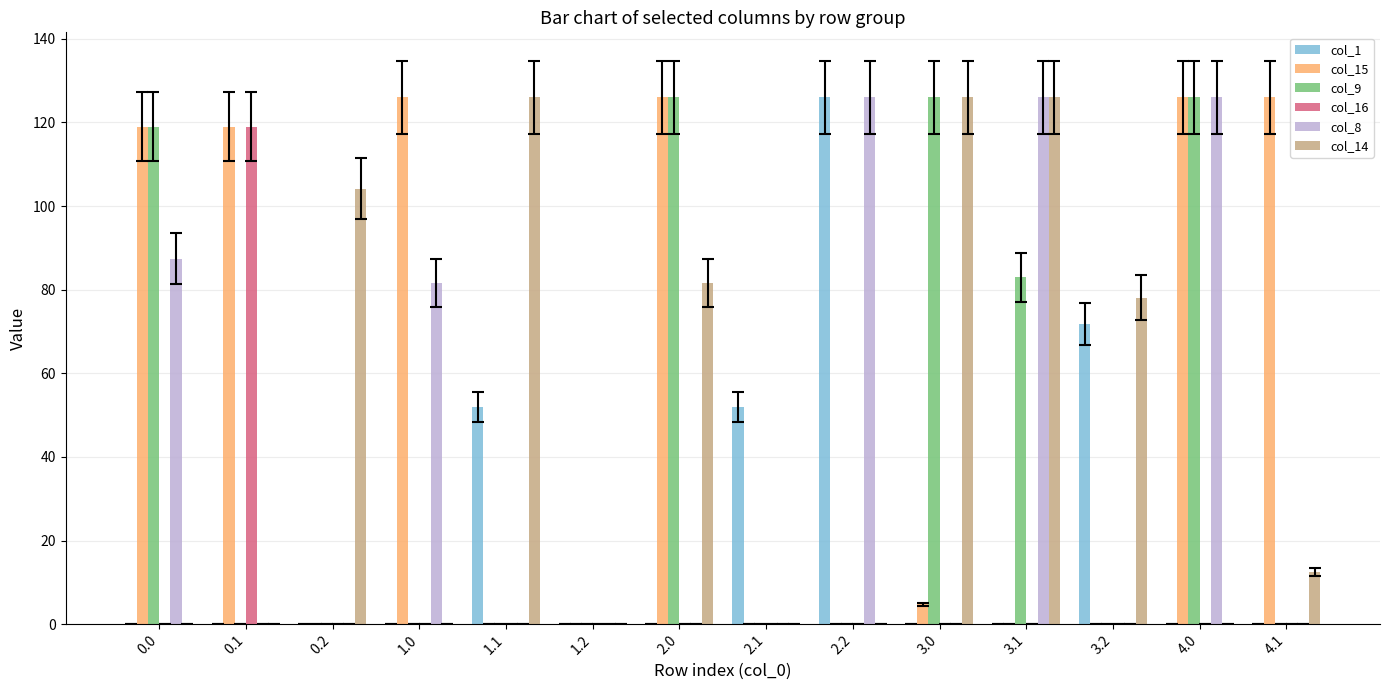

What is the spread (max minus min) of values at 3.2?

78.1